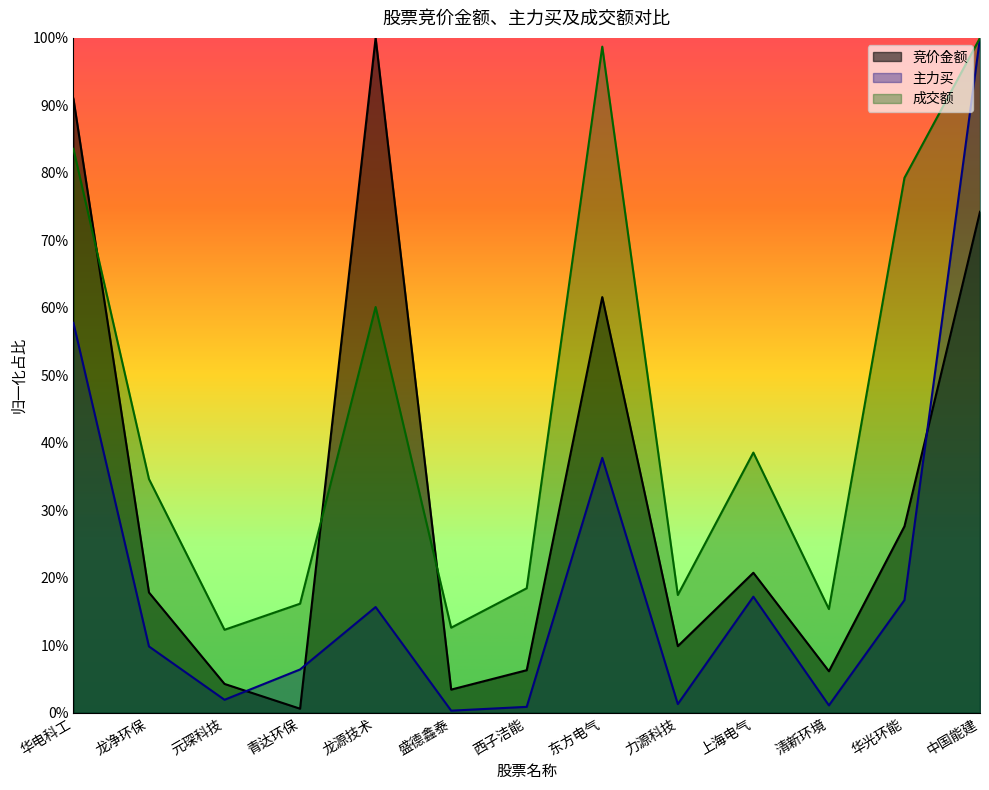

Reading left to right, what are all the values shown in this chart?

竞价金额: 0.9	0.2	0.0	0.0	1.0	0.0	0.1	0.6	0.1	0.2	0.1	0.3	0.7
主力买: 0.6	0.1	0.0	0.1	0.2	0.0	0.0	0.4	0.0	0.2	0.0	0.2	1.0
成交额: 0.8	0.3	0.1	0.2	0.6	0.1	0.2	1.0	0.2	0.4	0.2	0.8	1.0